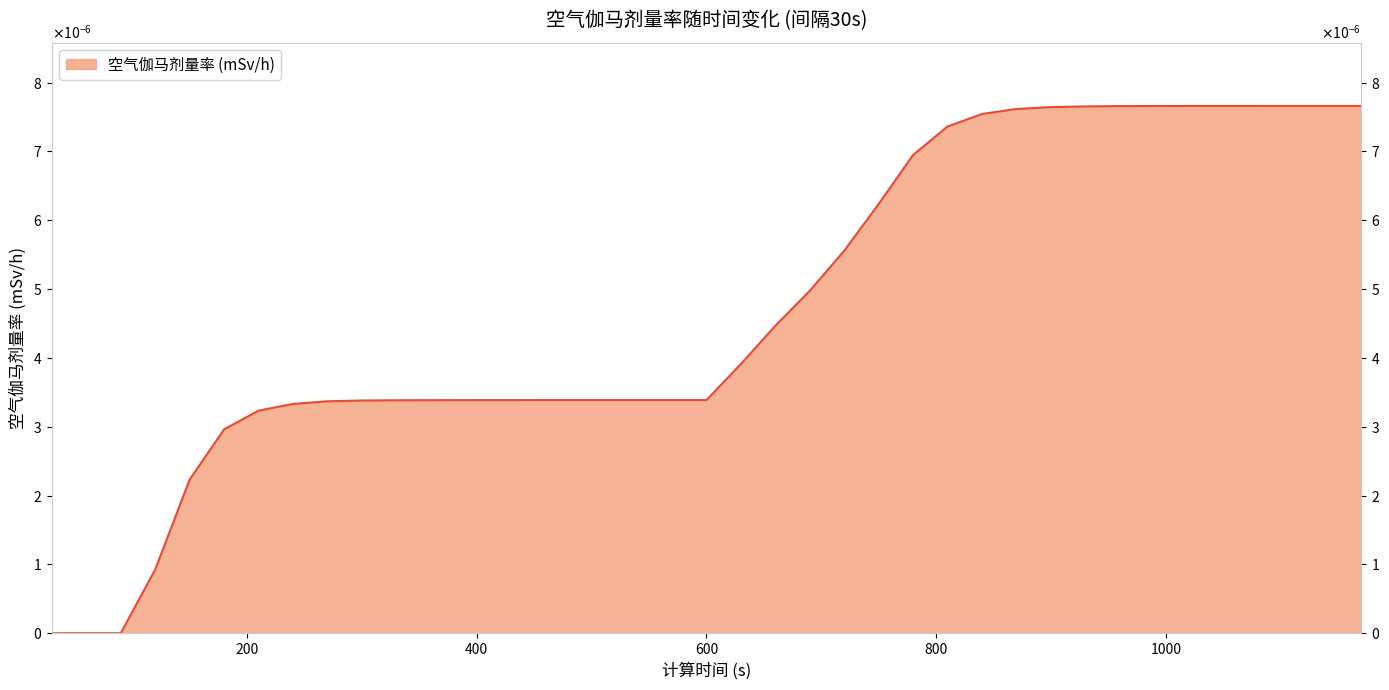

How many lines are shown in the chart?

1